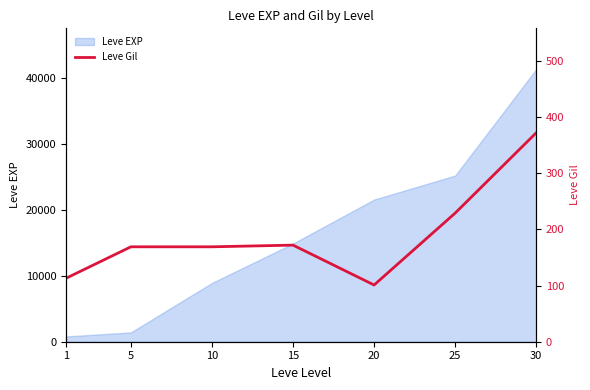

Read the value at 15.

172